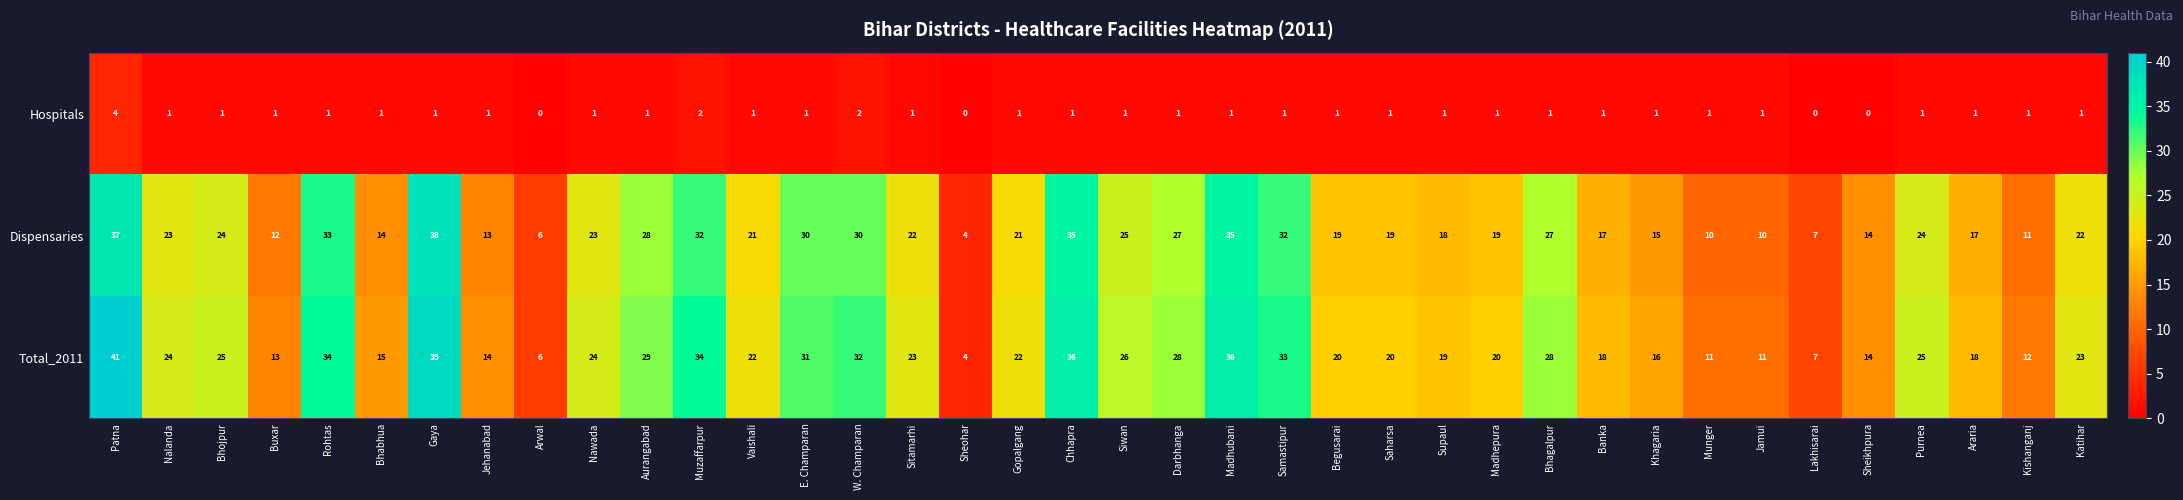

What is the maximum value for Dispensaries?

38